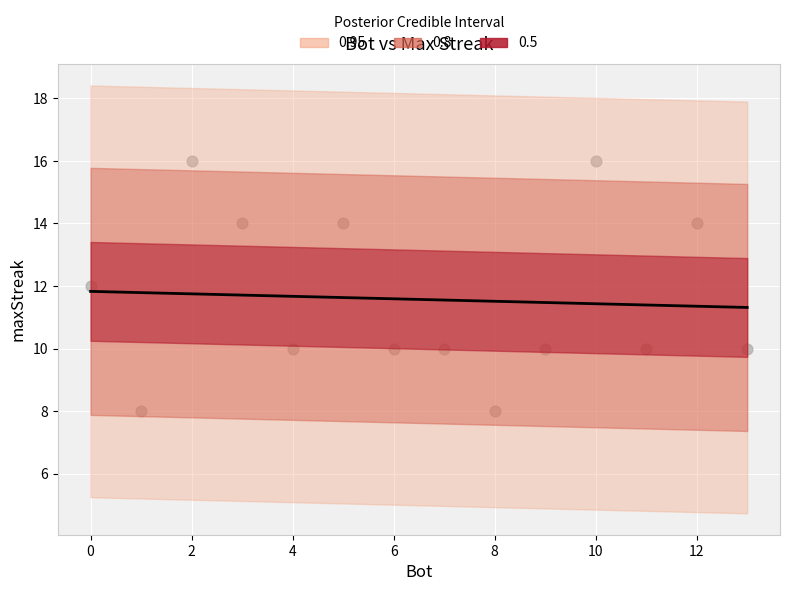

What is the range of X values (max minus min)?

13